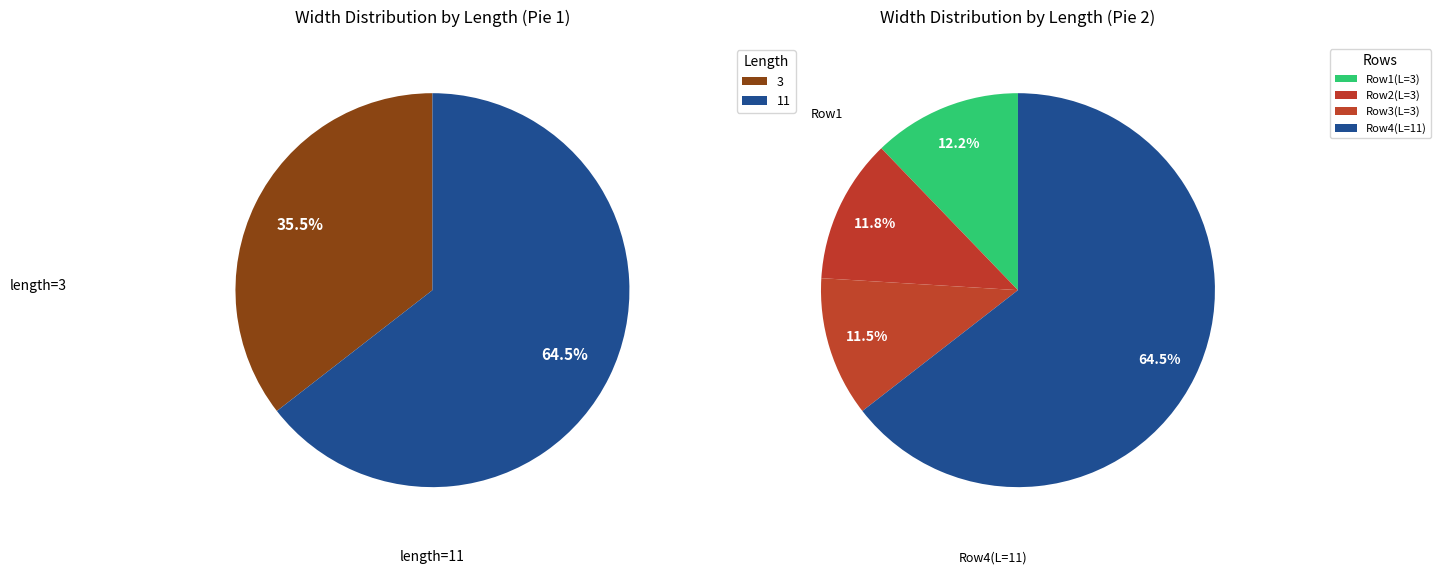

Rank the categories by value from highest to lowest.

11, 3, 3, 3